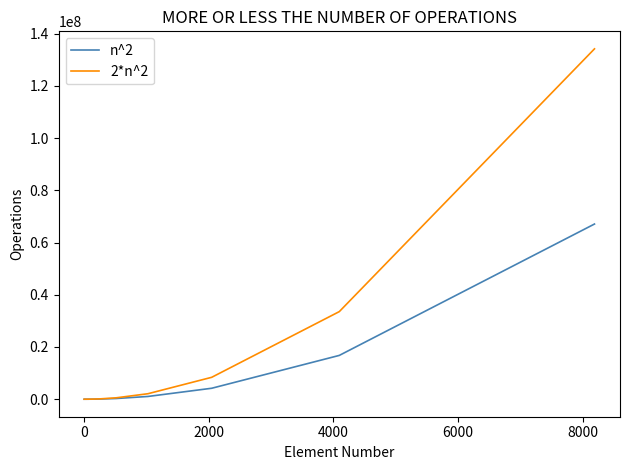

Which series has the largest range (max minus min)?

2*n^2